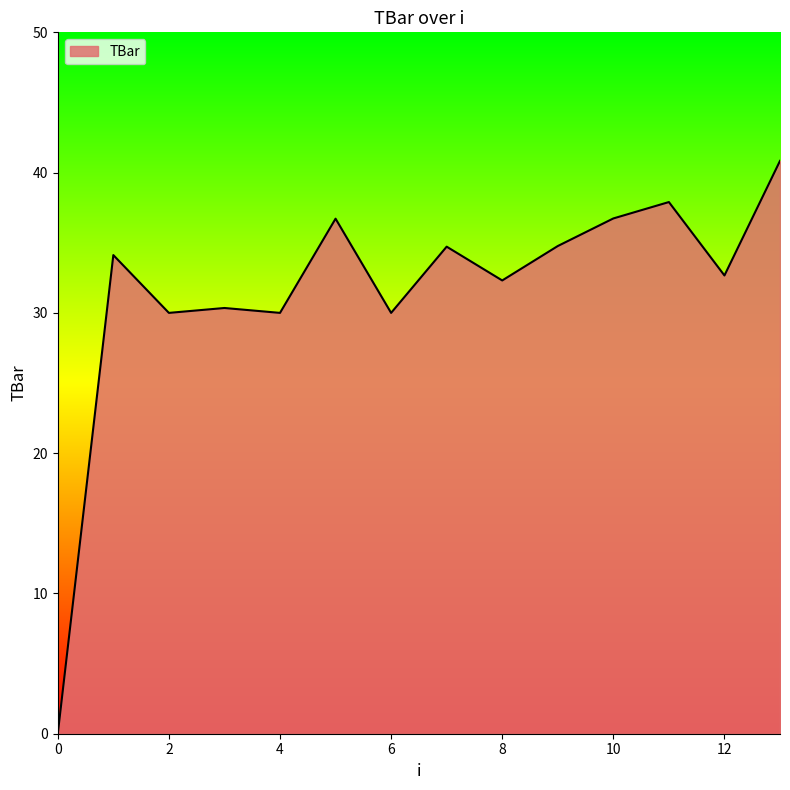

What is the maximum value shown in the chart?

40.8